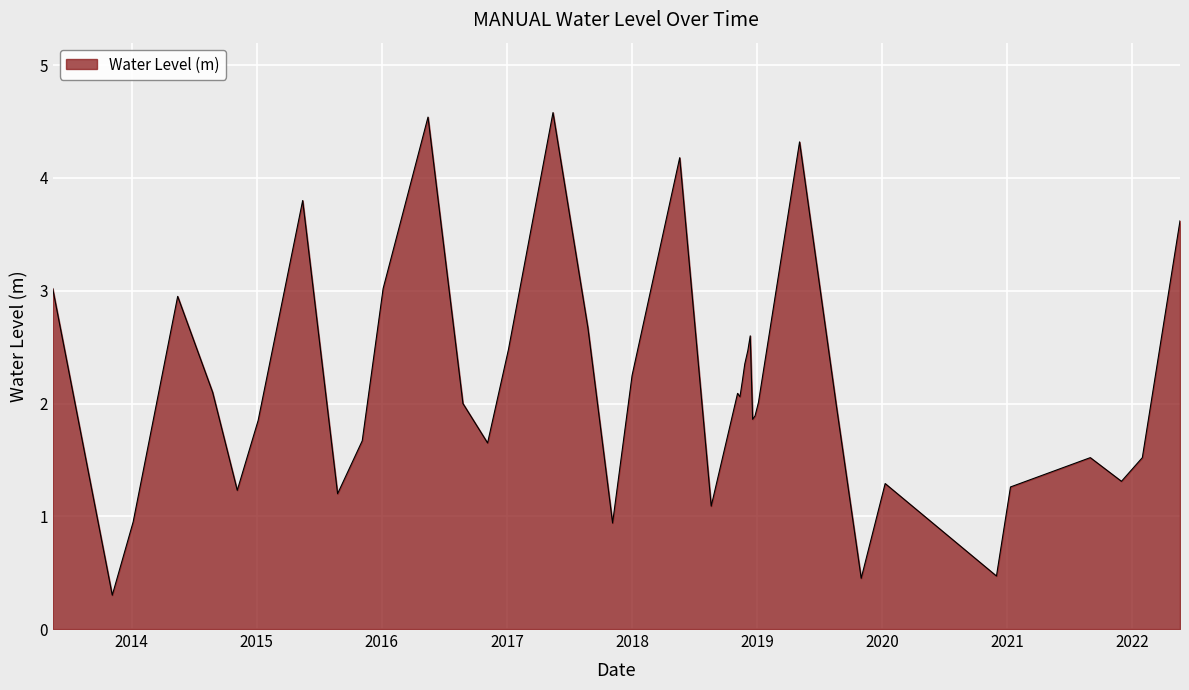

What is the sum of all values?

85.7